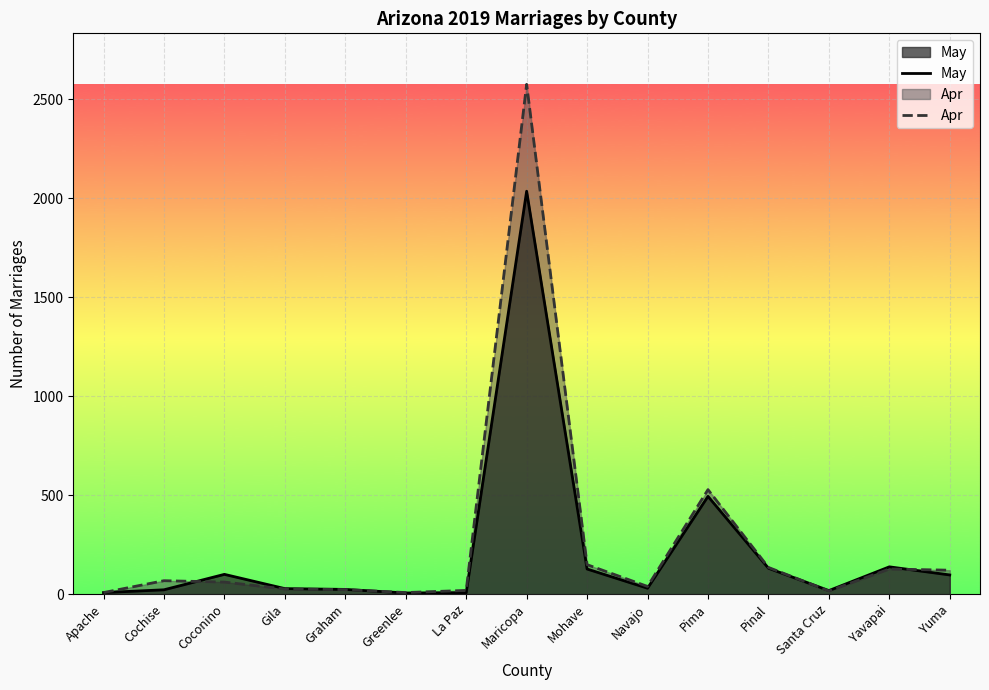

Rank the categories by Apr value from lowest to highest.

Apache, Greenlee, Santa Cruz, La Paz, Graham, Gila, Navajo, Coconino, Cochise, Yuma, Yavapai, Pinal, Mohave, Pima, Maricopa